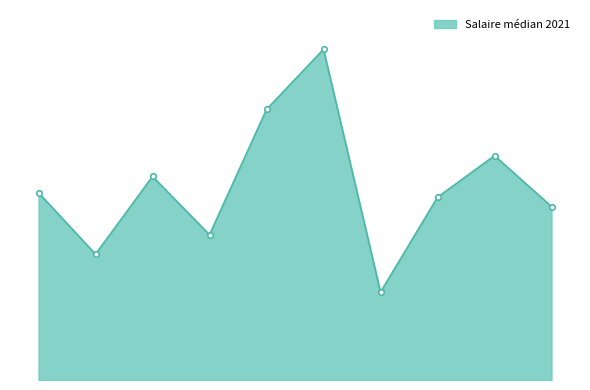

Count the number of data series in this chart.

1